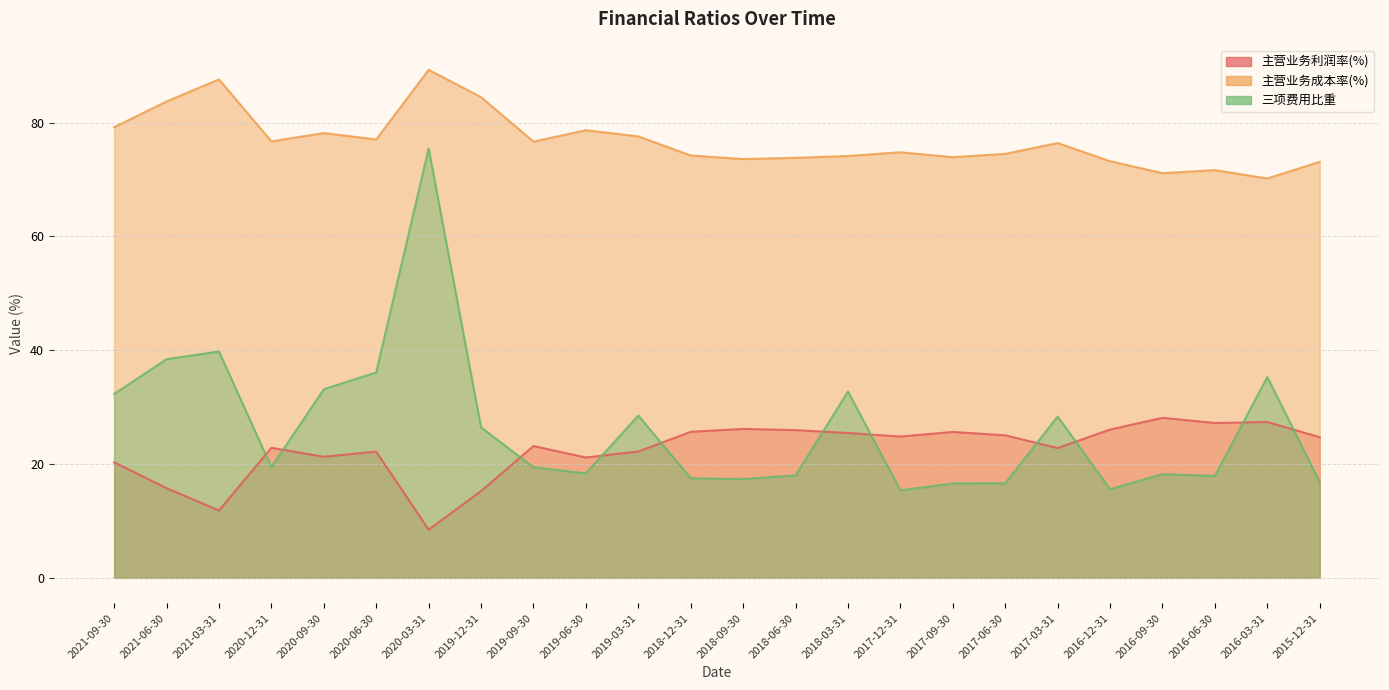

True or false: 主营业务利润率(%) and 主营业务成本率(%) intersect in this chart.

False